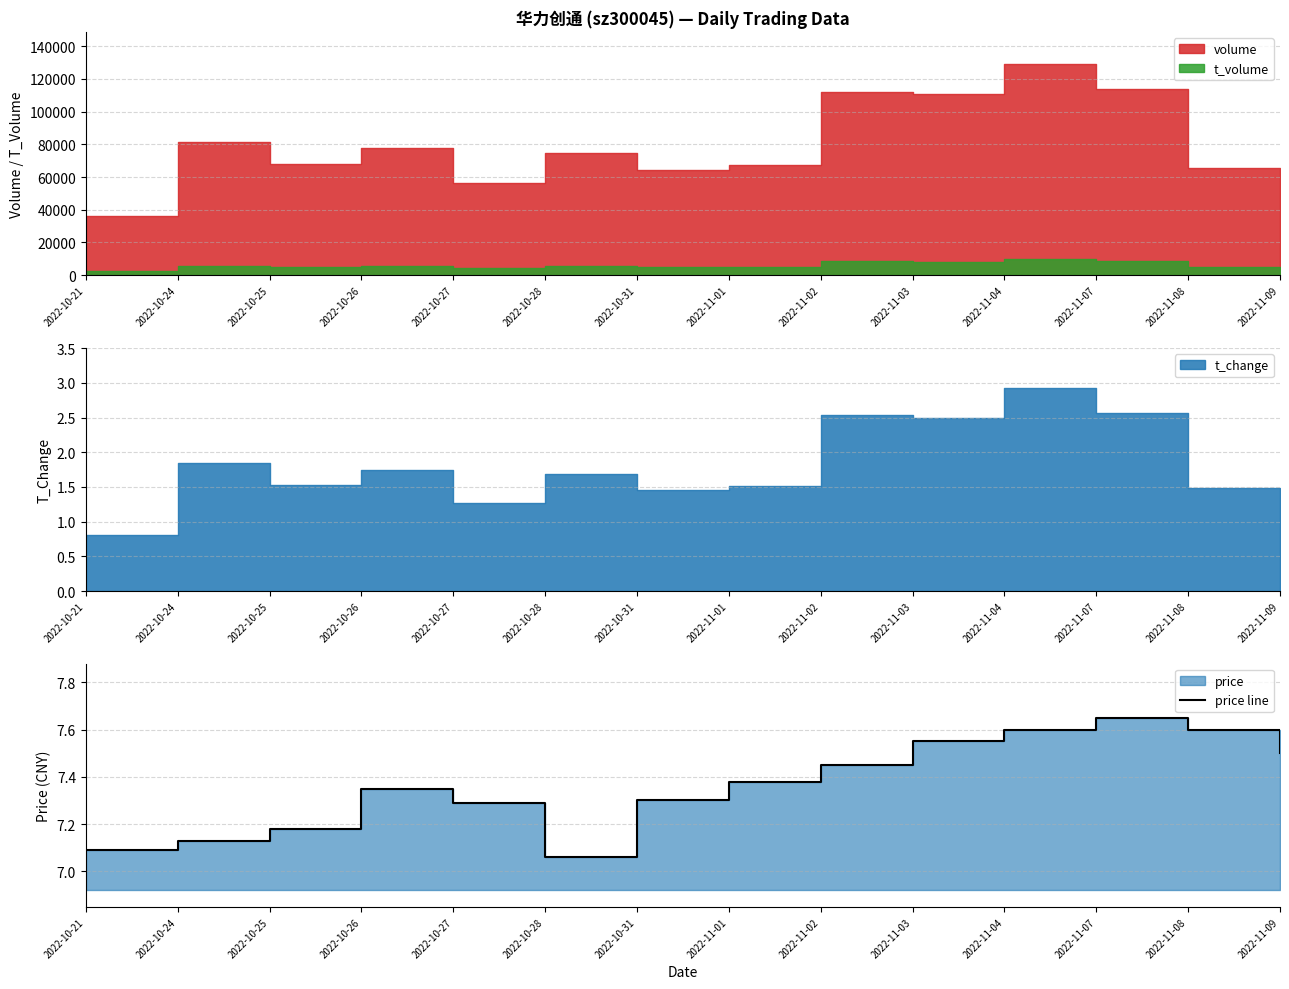

What is the average value?

7.4